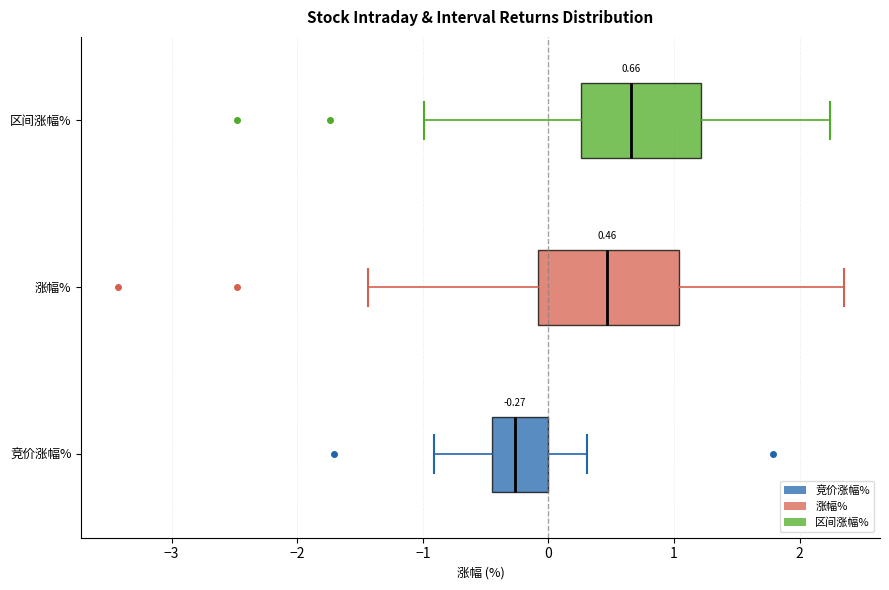

Which box's median line is the furthest to the left?

竞价涨幅%